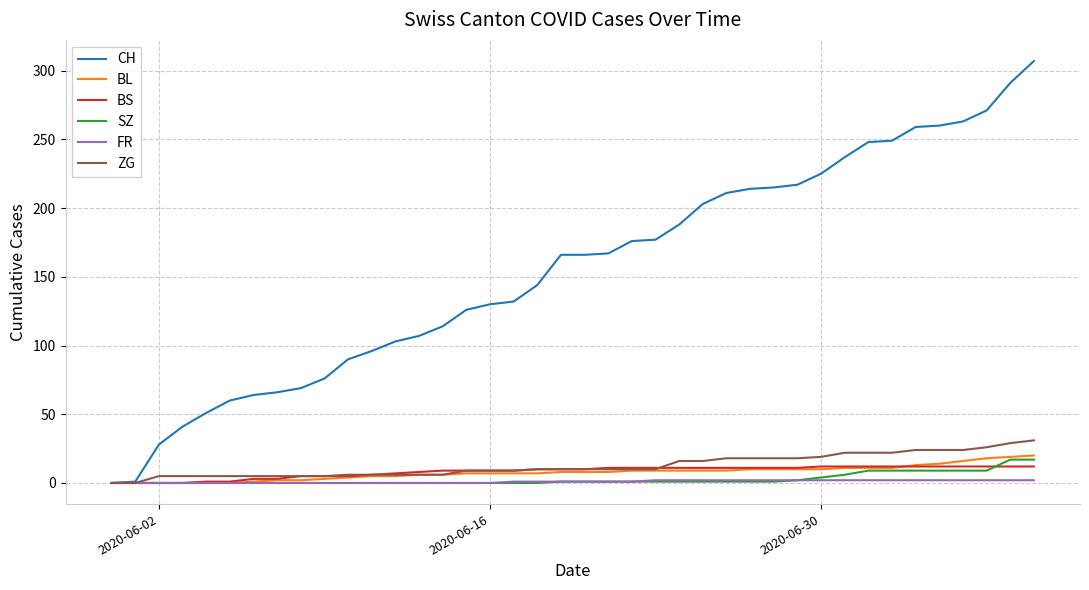

What is the maximum value for CH?

307